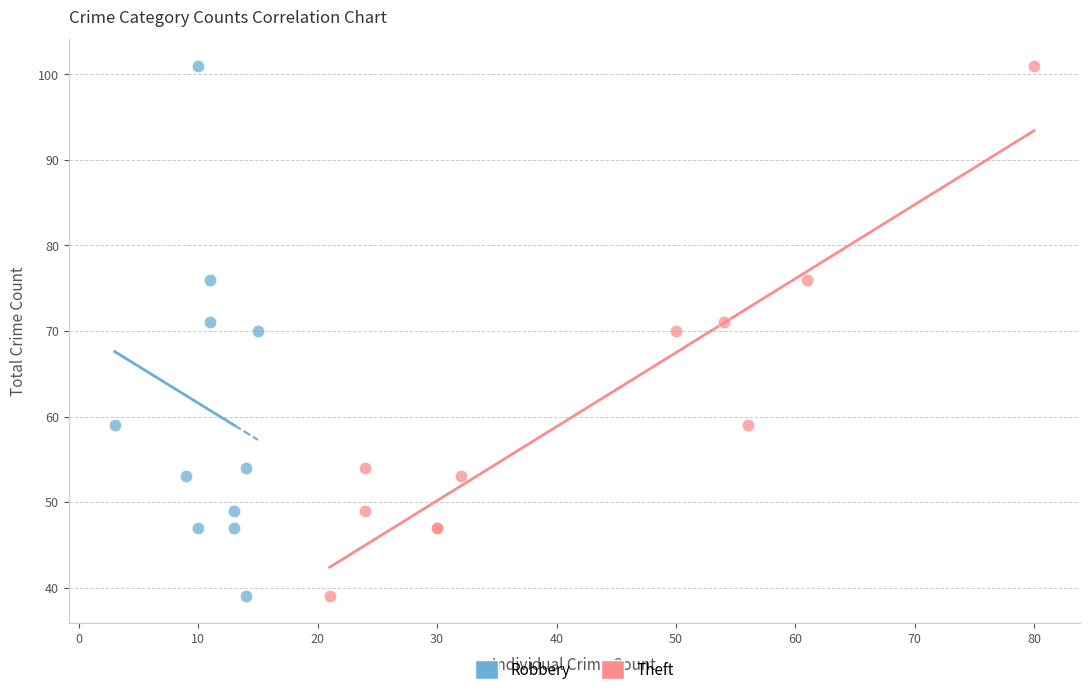

What are all the series names shown in the legend?

Robbery, Theft